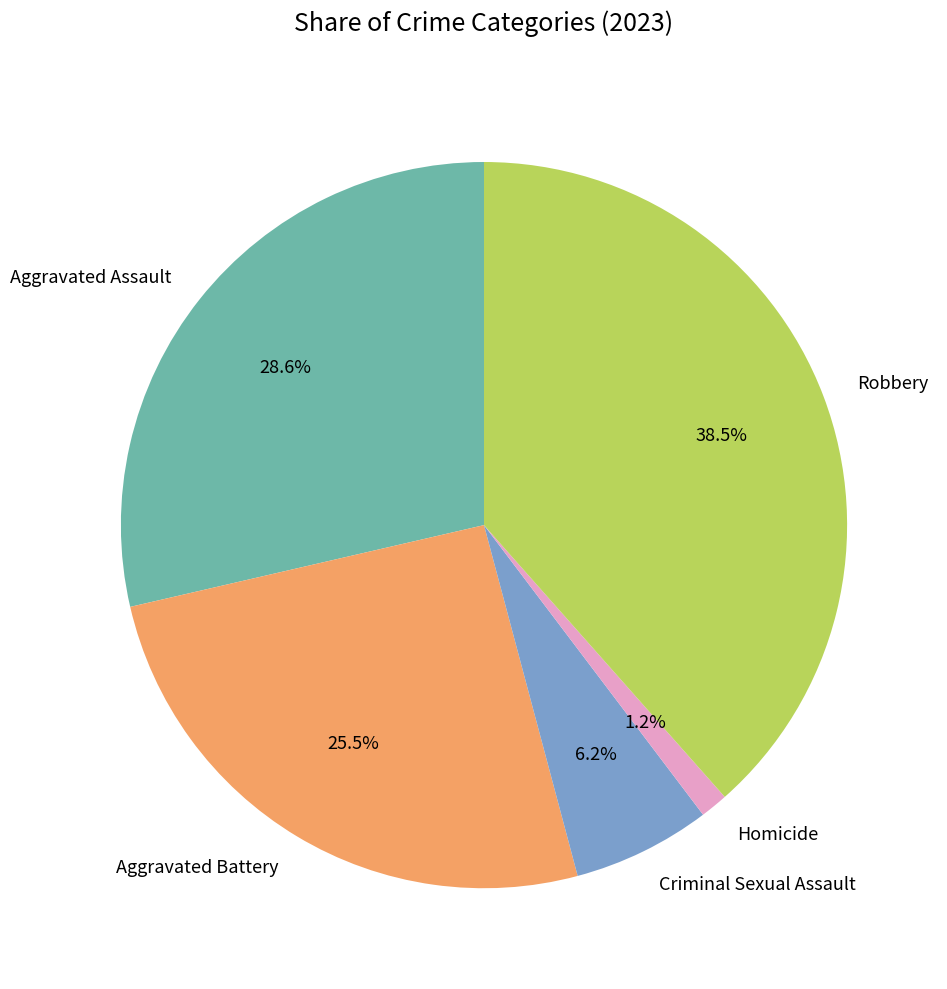

The Criminal Sexual Assault slice represents 21% of the pie. True or false?

False